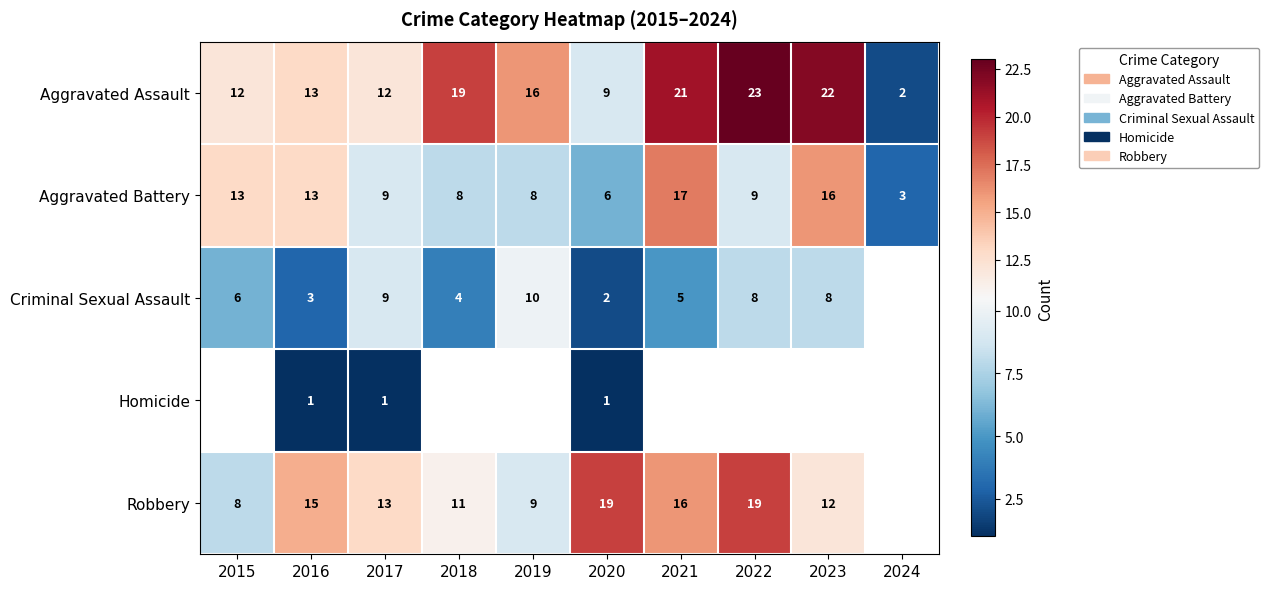

Between 2019 and 2023, which is larger?

2023